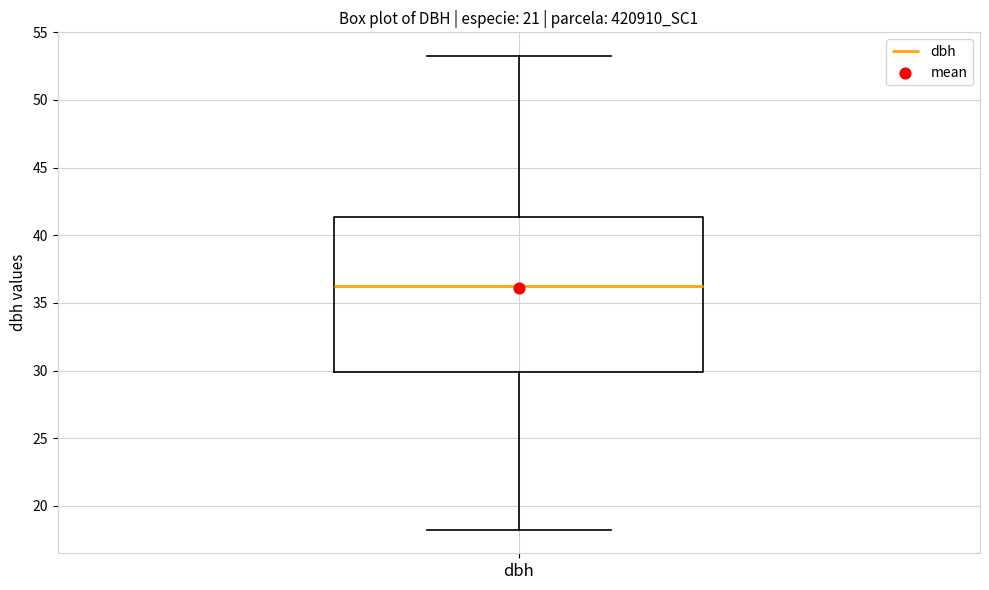

Where does the upper whisker of the box for dbh end on the y-axis? The values are not printed on the chart, so give them approximately, as read against the axis.

53.5